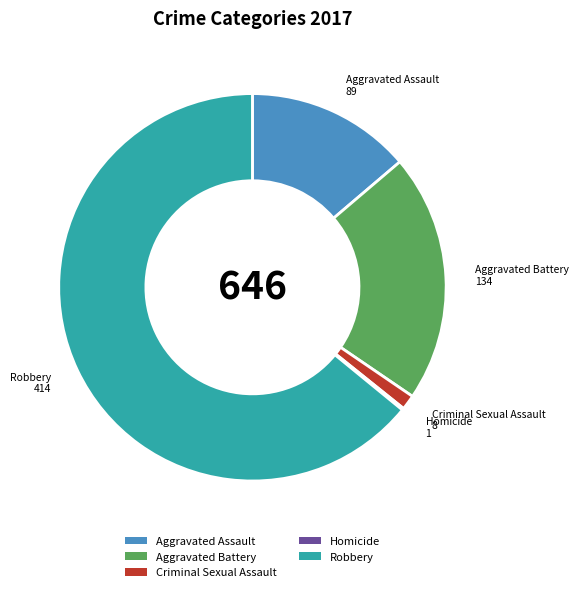

Approximately how many times larger is the value at Aggravated Battery compared to Robbery?

0.3